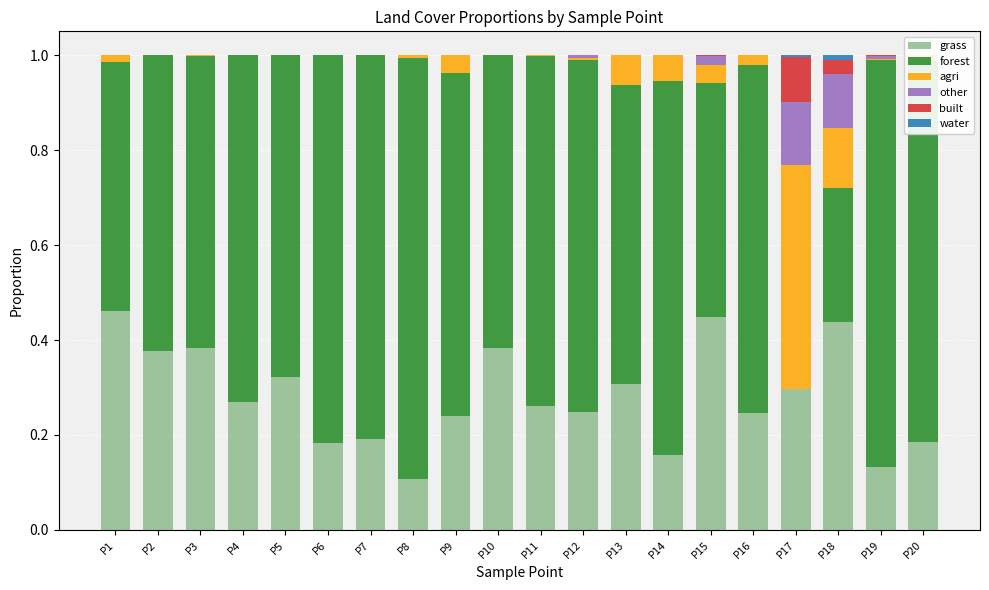

What is the difference between the maximum and minimum values in the agri series?

0.5